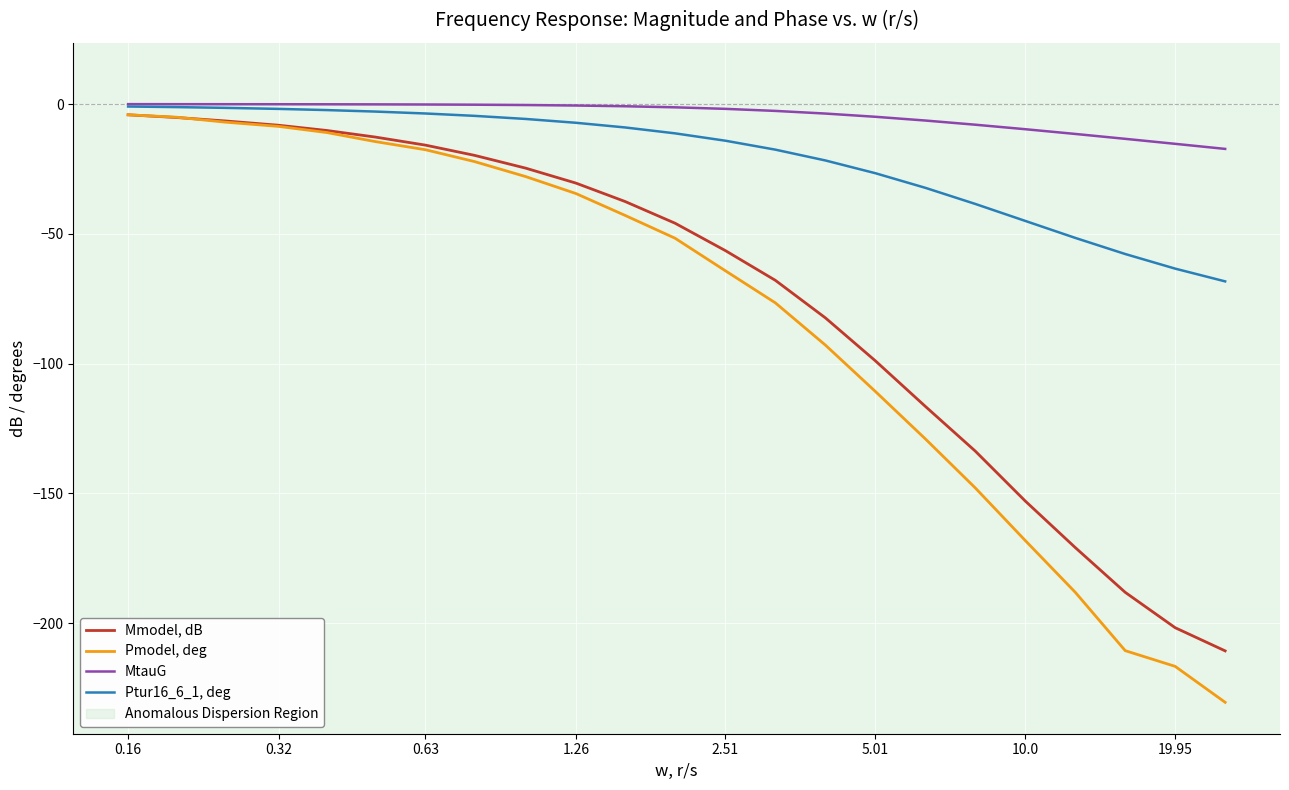

What is the average value of the Ptur16_6_1, deg series?

-21.2